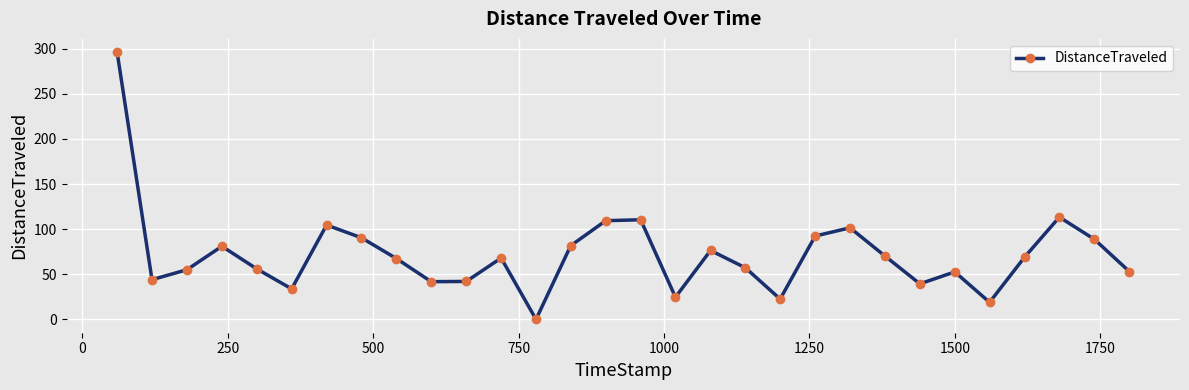

What is the average value?

72.0